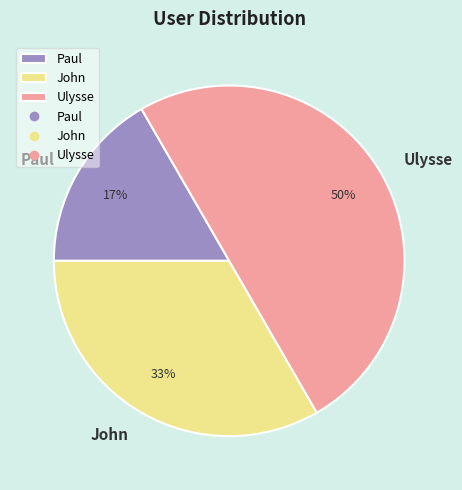

Which category has the smallest portion of the pie?

Paul